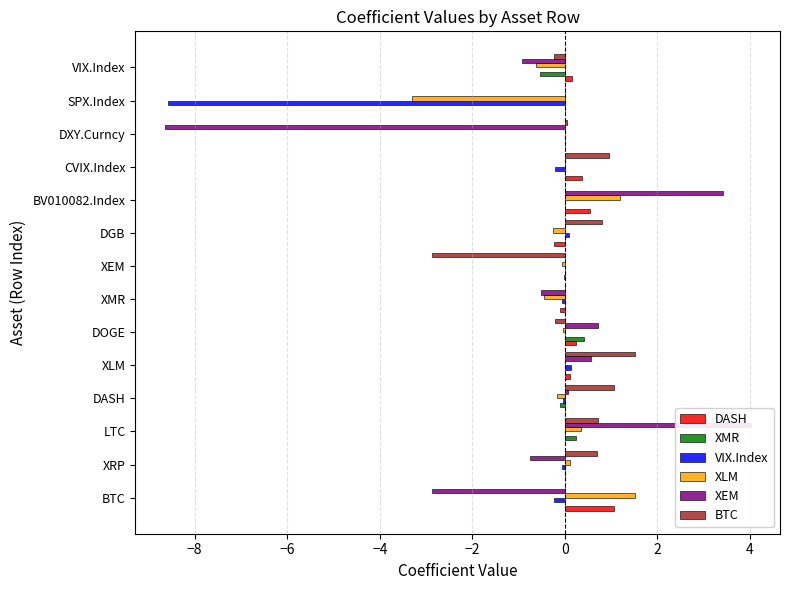

Which series has the largest total across all categories?

BTC